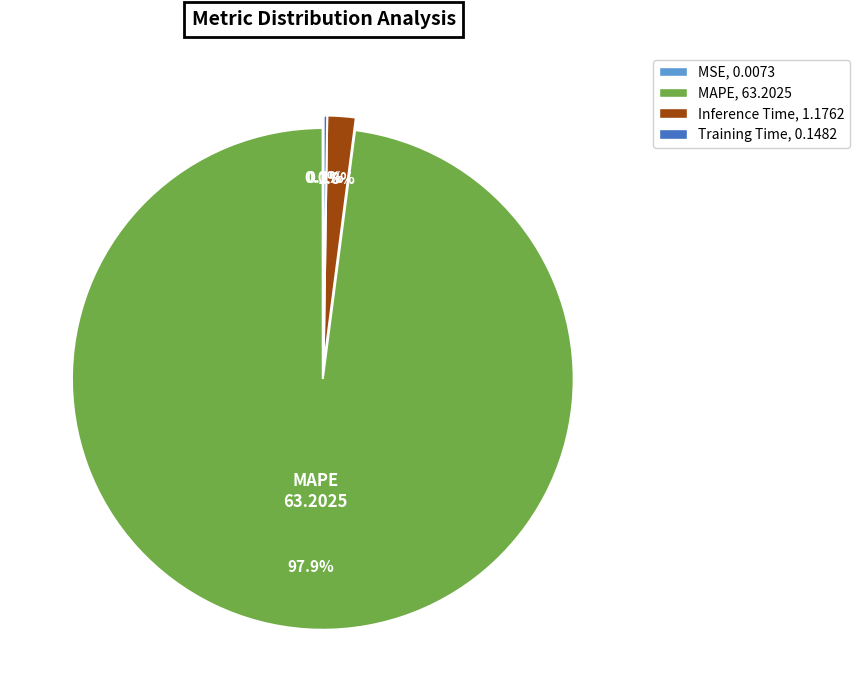

Is there any slice that represents more than half of the pie?

Yes